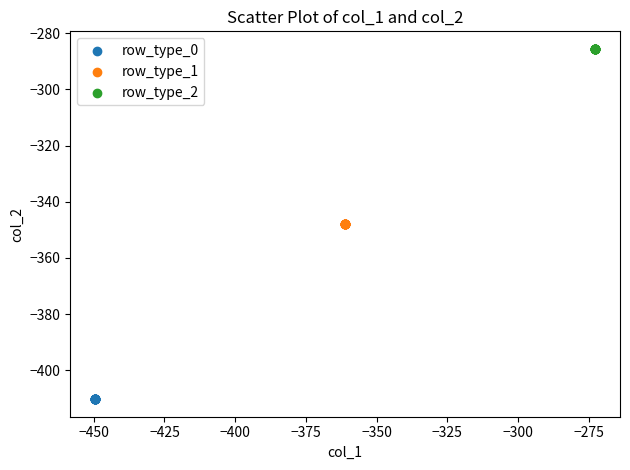

Which series reaches the maximum Y coordinate?

row_type_2